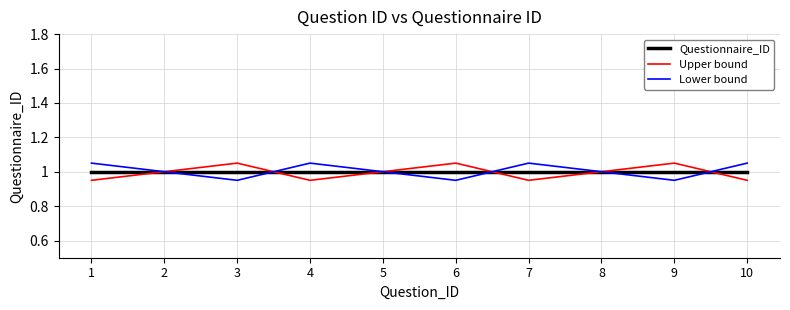

What is the total value across all series at 1?

3.0